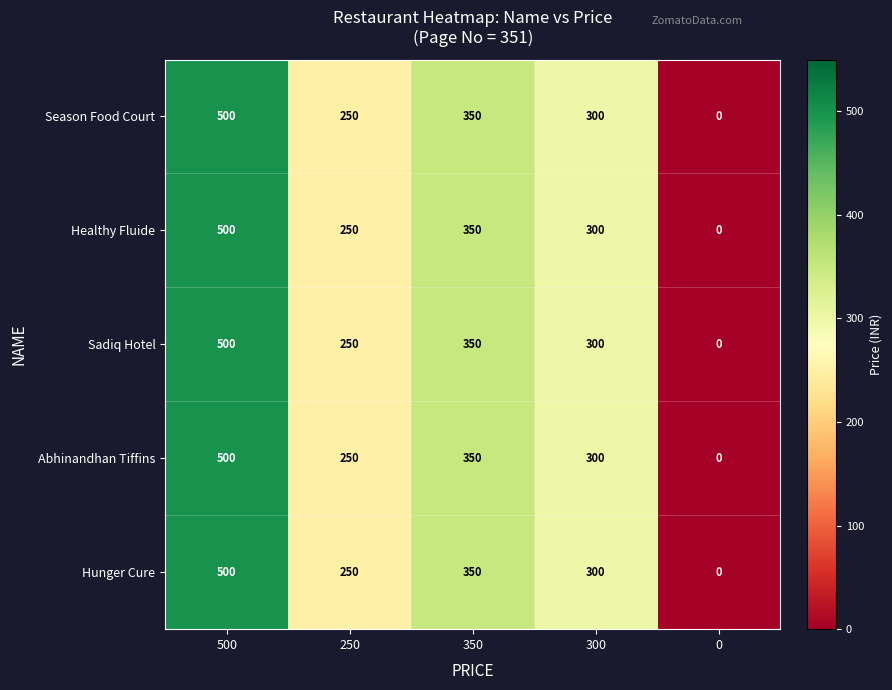

Reading left to right, list all the values displayed in this chart.

Season Food Court: 500=500	250=250	350=350	300=300	0=0
Healthy Fluide: 500=500	250=250	350=350	300=300	0=0
Sadiq Hotel: 500=500	250=250	350=350	300=300	0=0
Abhinandhan Tiffins: 500=500	250=250	350=350	300=300	0=0
Hunger Cure: 500=500	250=250	350=350	300=300	0=0